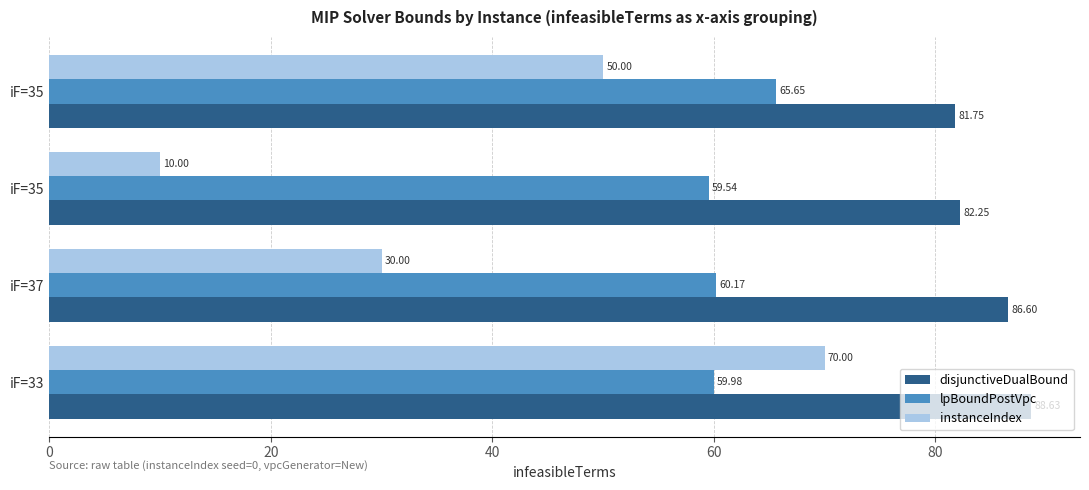

What are all the series names shown in the legend?

disjunctiveDualBound, lpBoundPostVpc, instanceIndex